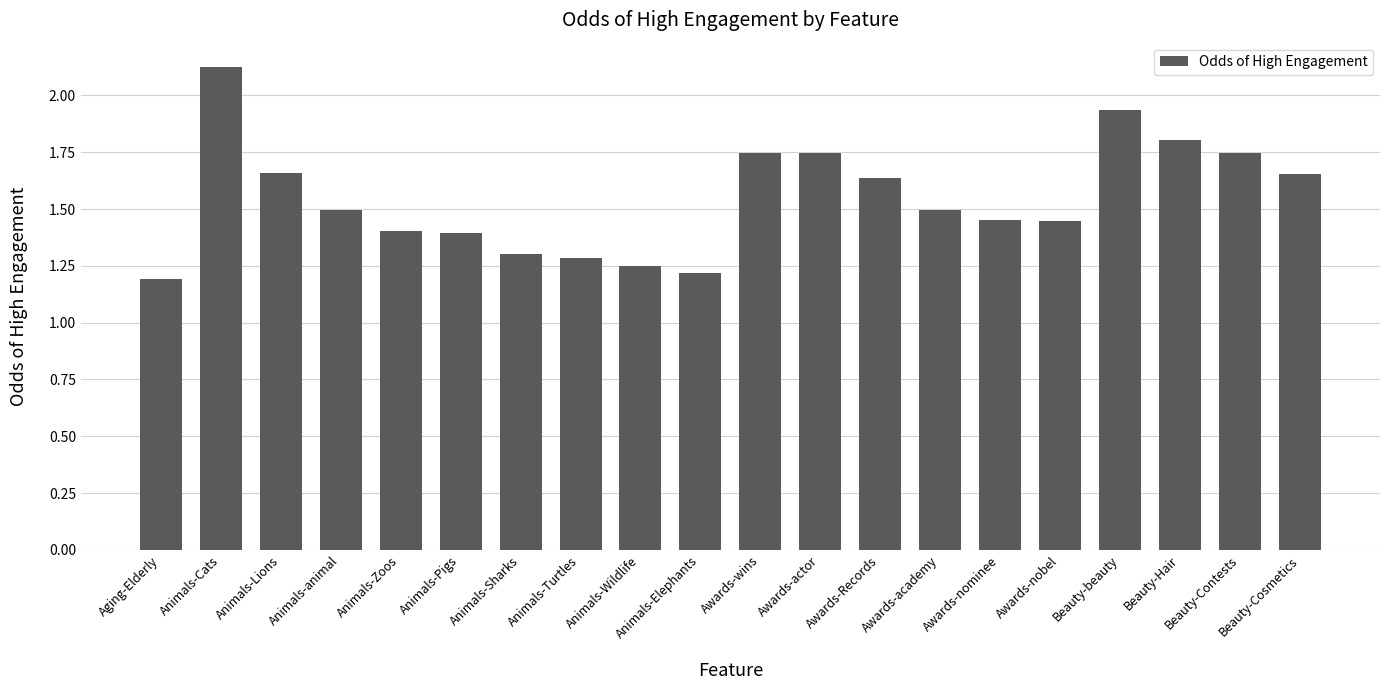

Approximately how many times larger is the value at Awards-academy compared to Beauty-Hair?

0.8